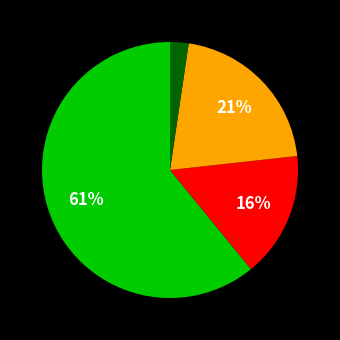

Is there any slice that represents more than half of the pie?

Yes